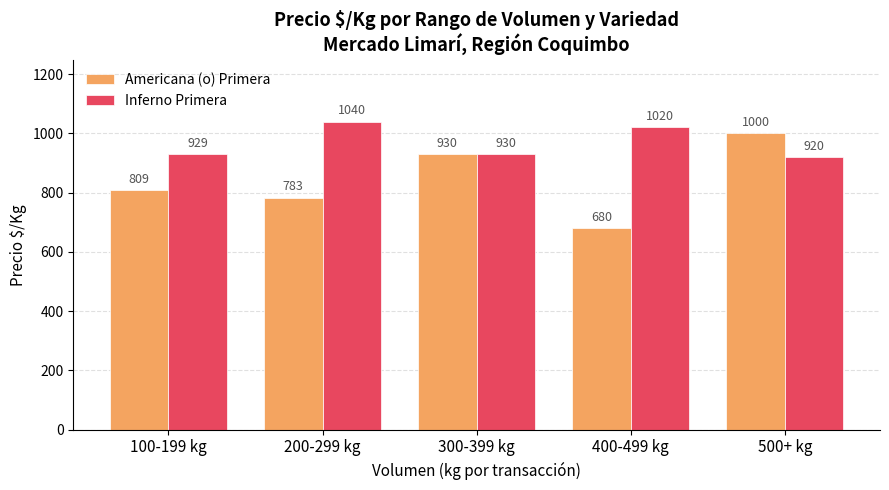

Which series has the largest total across all categories?

Inferno Primera